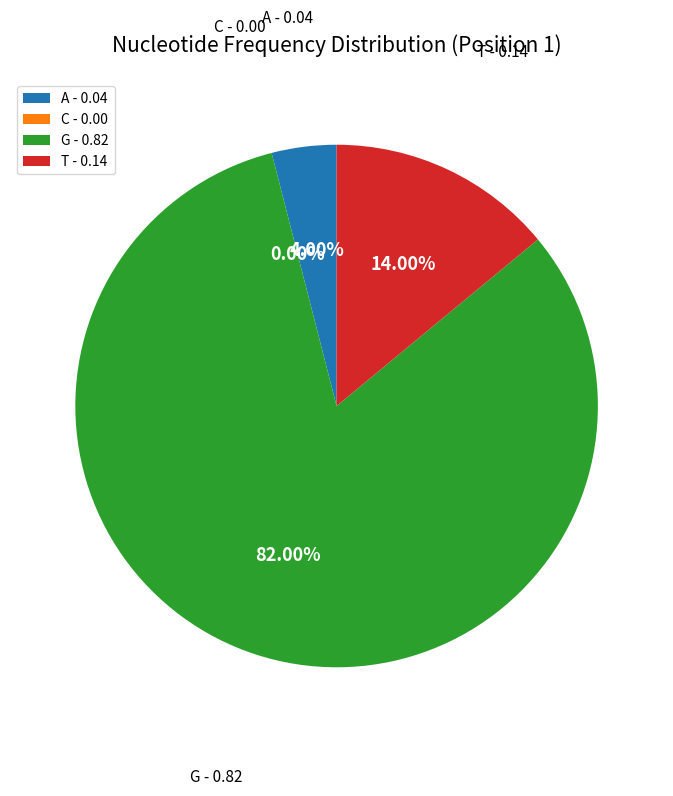

Is G the majority of the pie?

Yes